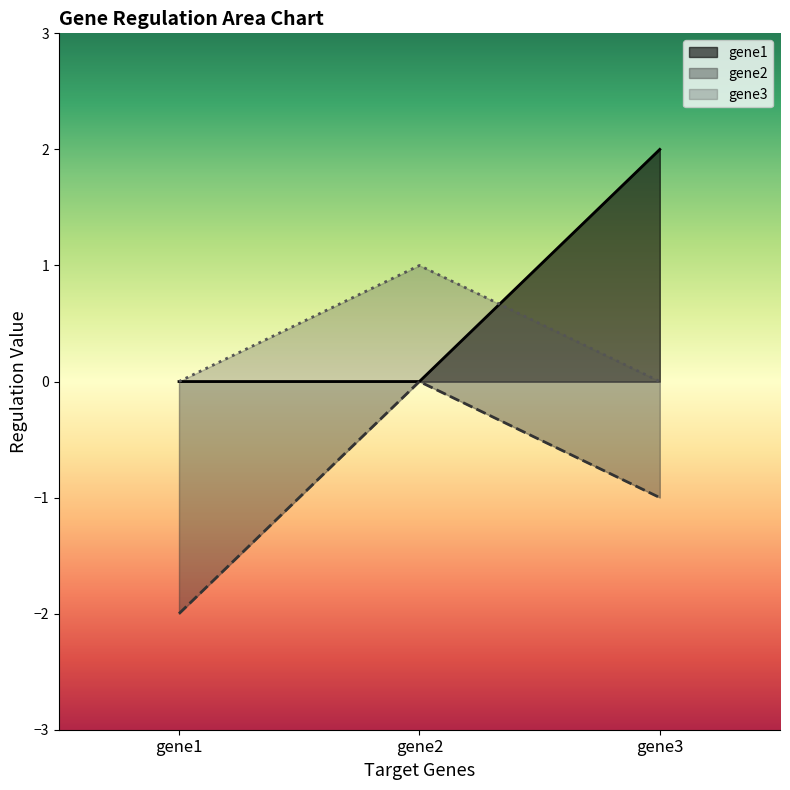

Where is gene1 nearest to the value 1?

gene1